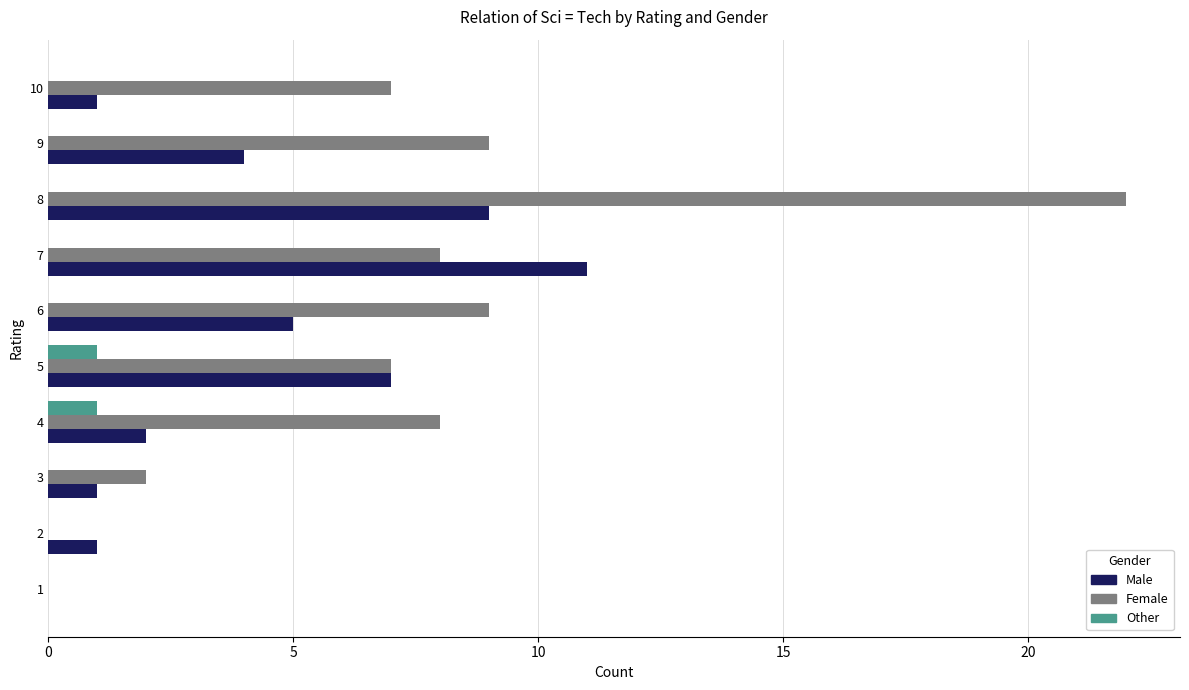

Which series has the largest range (max minus min)?

Female